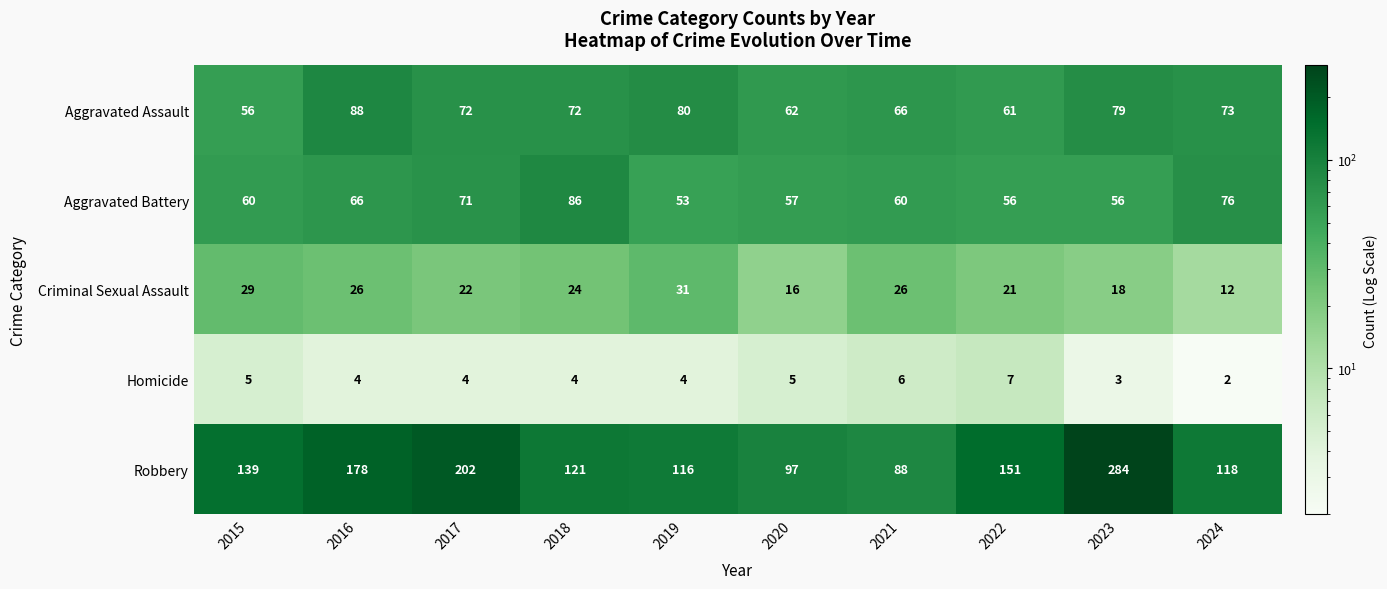

What value does the Homicide series have at 2022?

7